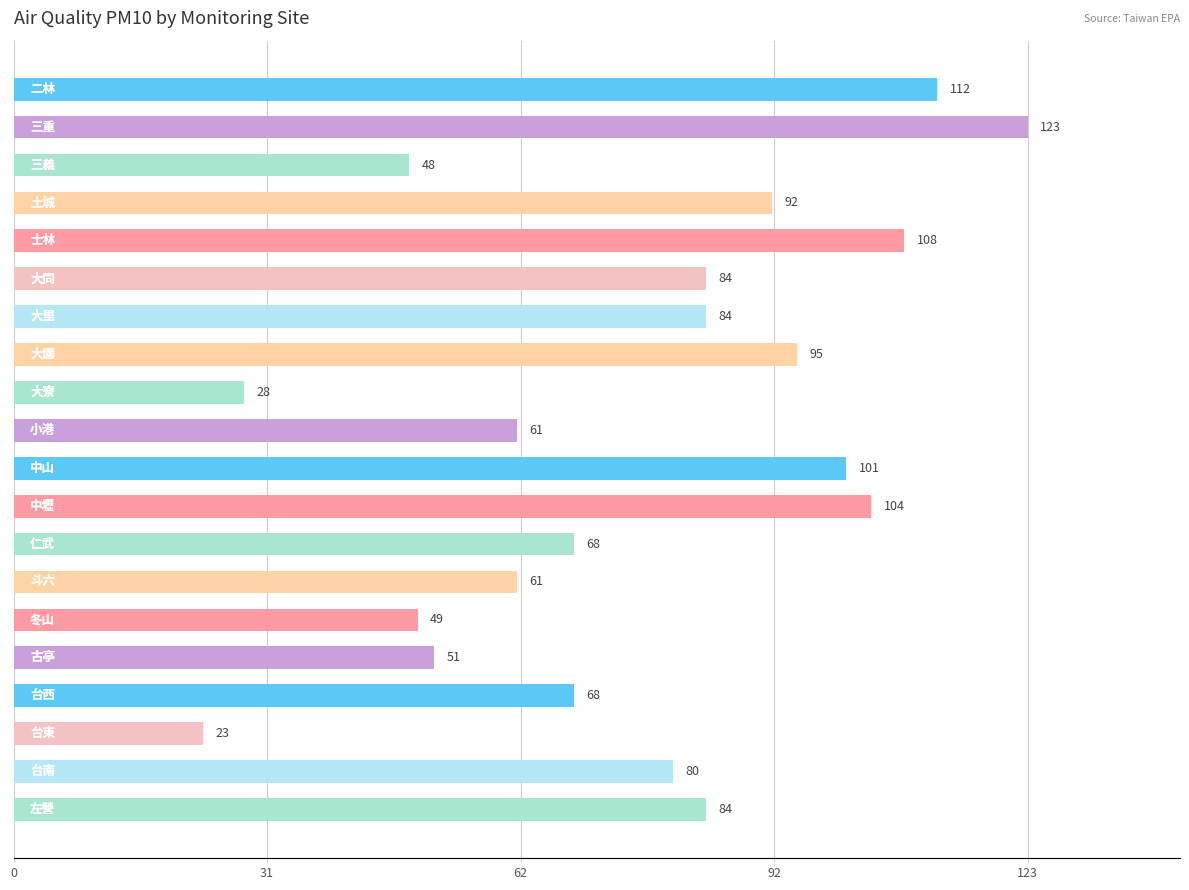

What is the greatest value displayed?

123